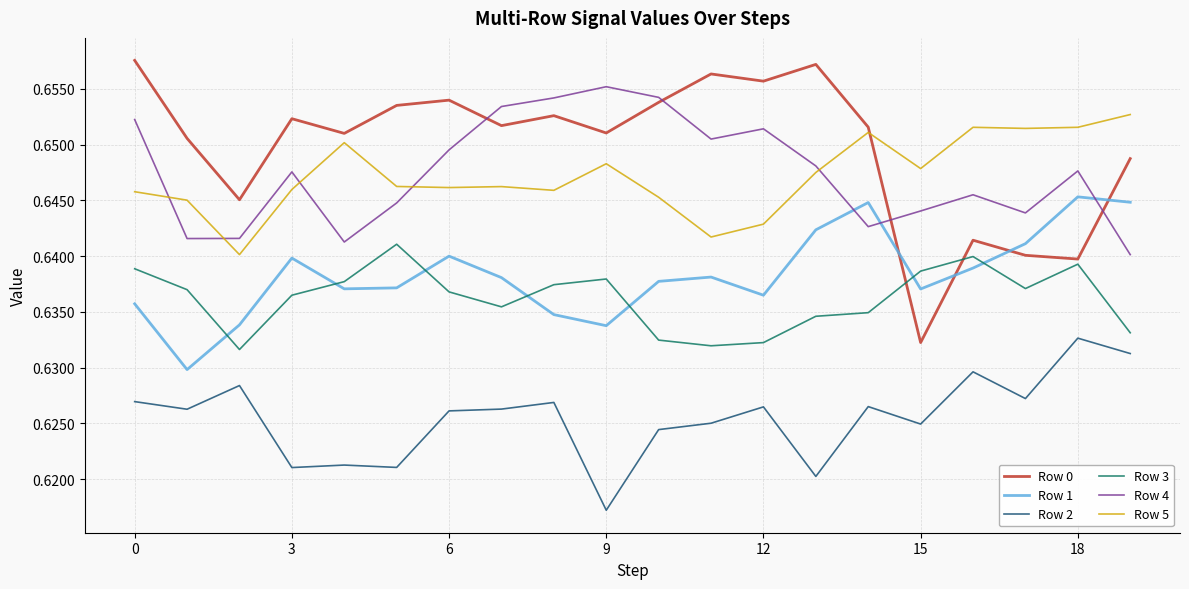

Which series has the largest range (max minus min)?

Row 0